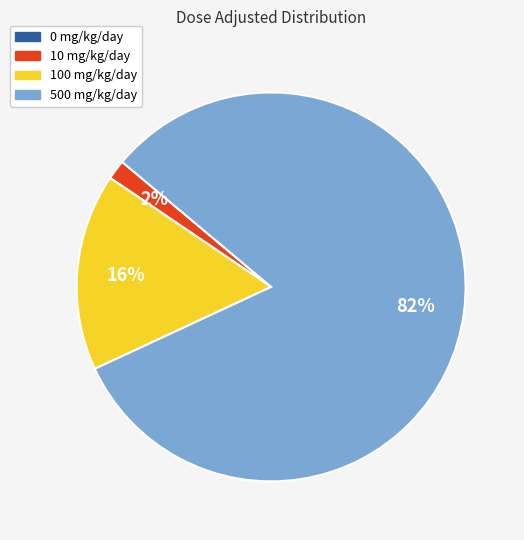

To the nearest percent, what is the average slice percentage?

25%